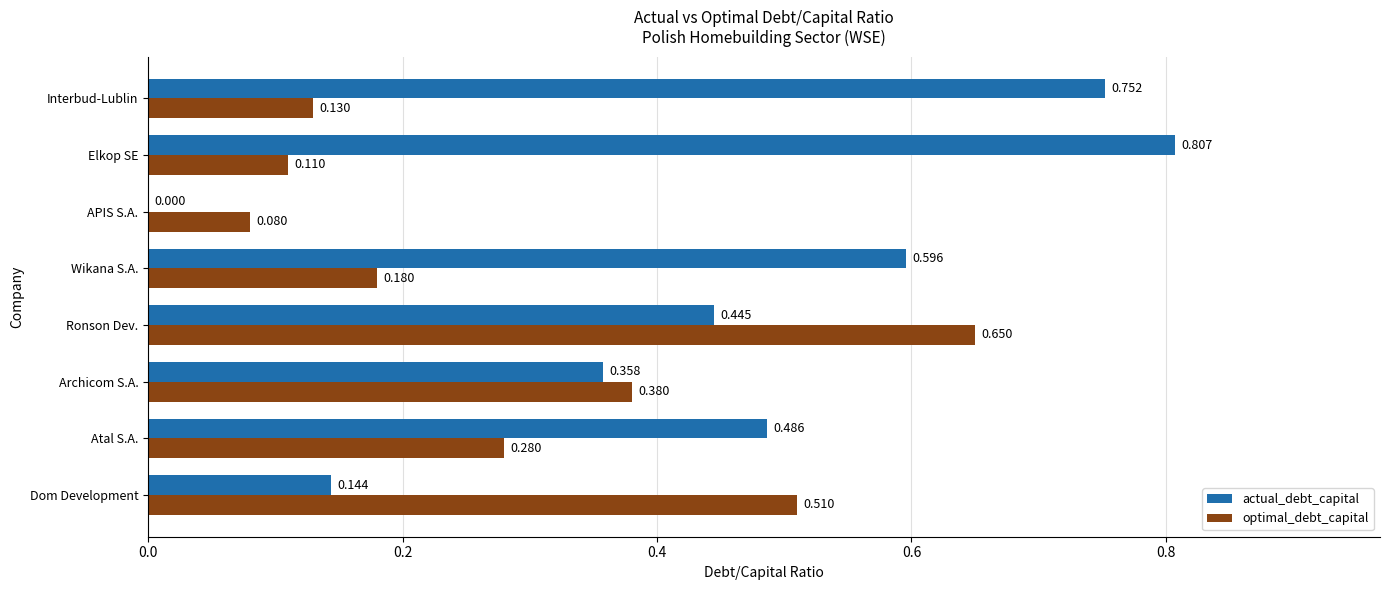

At which category is the sum across all series the highest?

Ronson Dev.